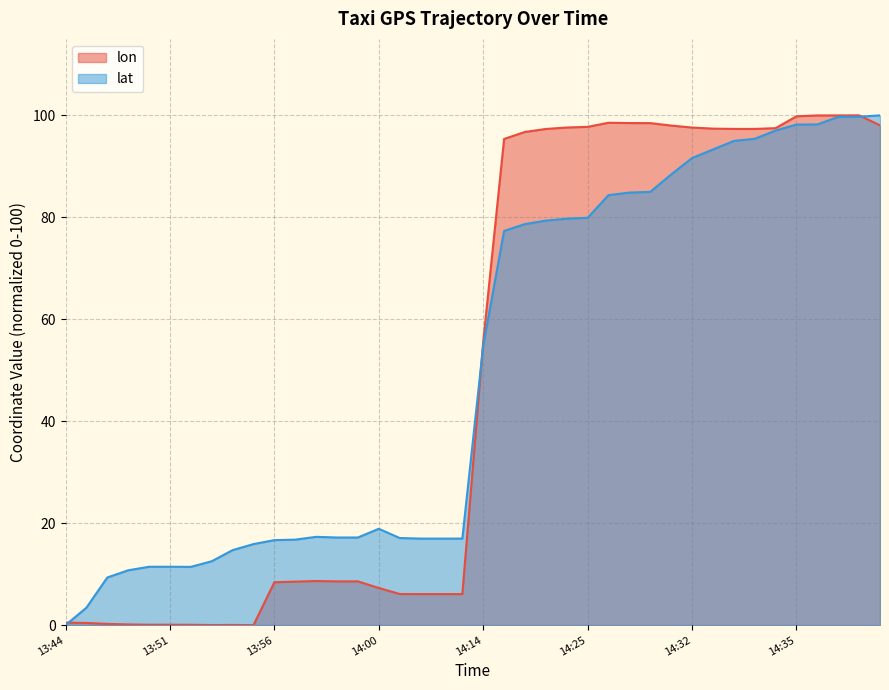

Where is lat nearest to the value 50?

14:14